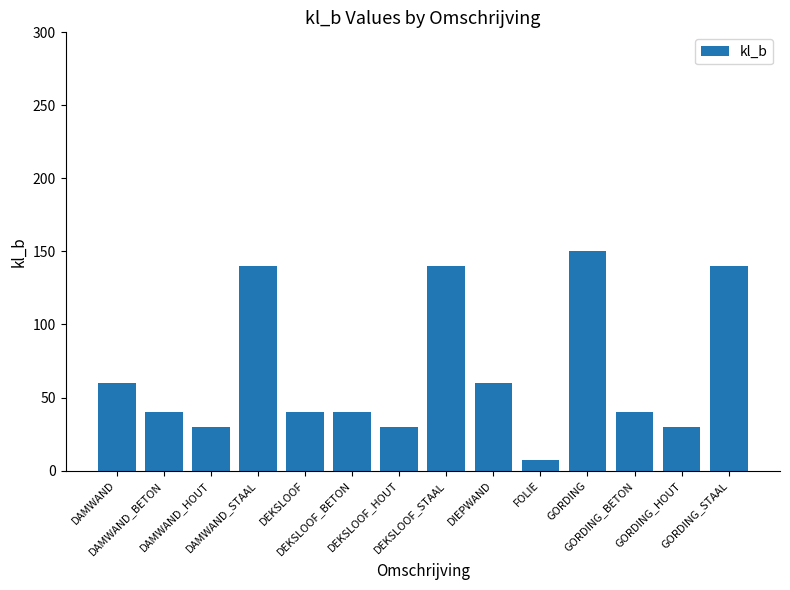

What is the change in value from DEKSLOOF_BETON to GORDING_HOUT?

-10